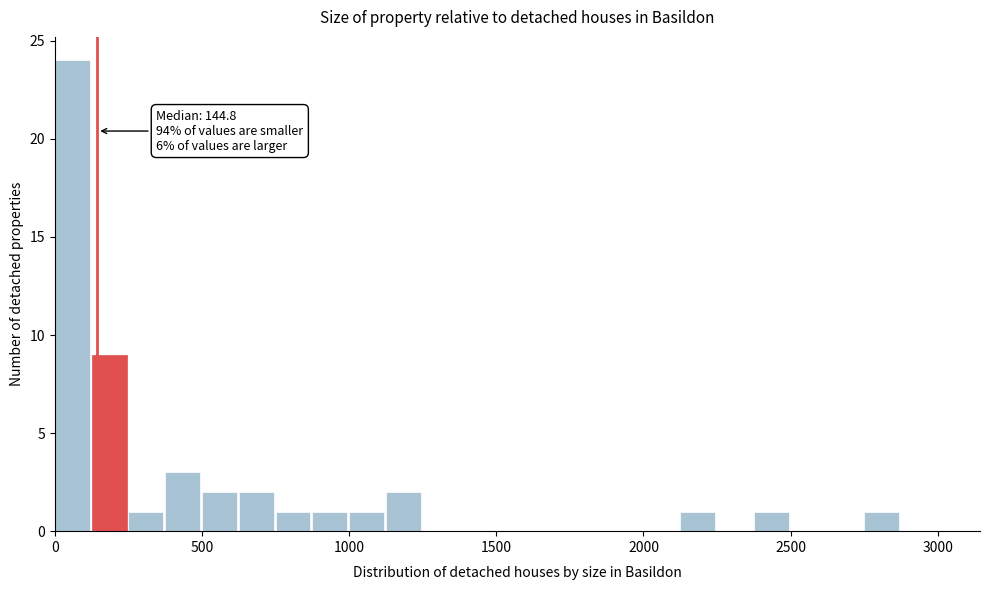

Around what value on the x-axis is the tallest bar? Give the approximate position of its centre, as read against the axis.

50